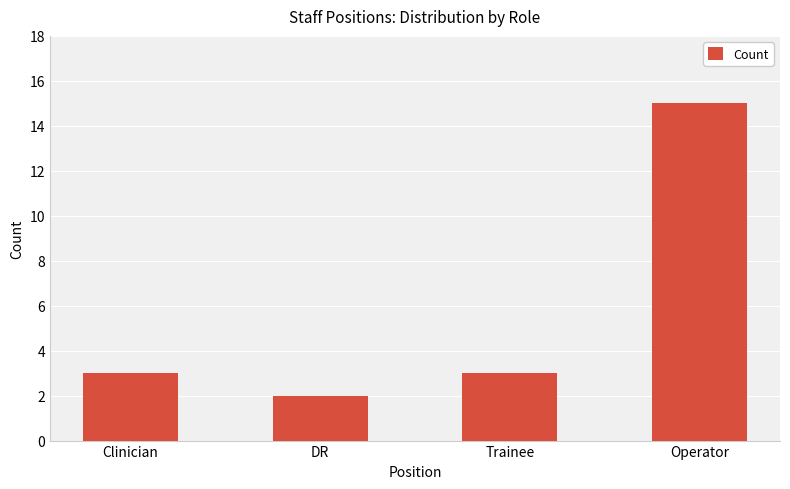

At which category does the chart reach its minimum across all series?

DR